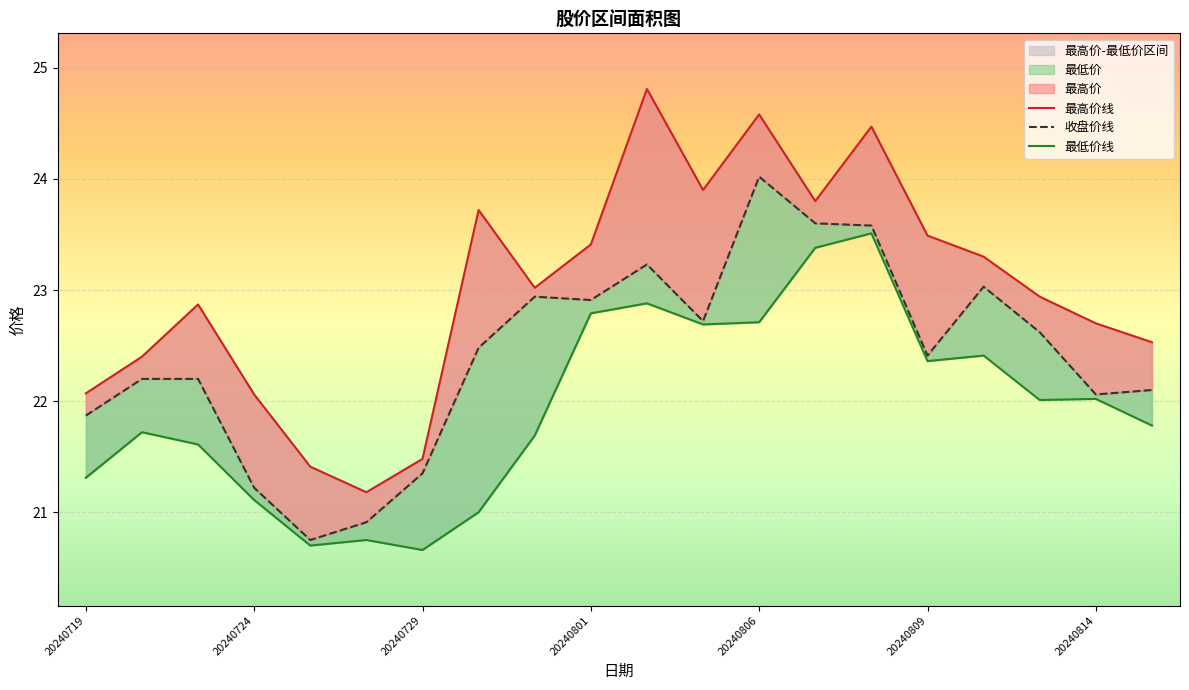

What is the value of the 收盘价 point at the 3rd from the left?

22.2